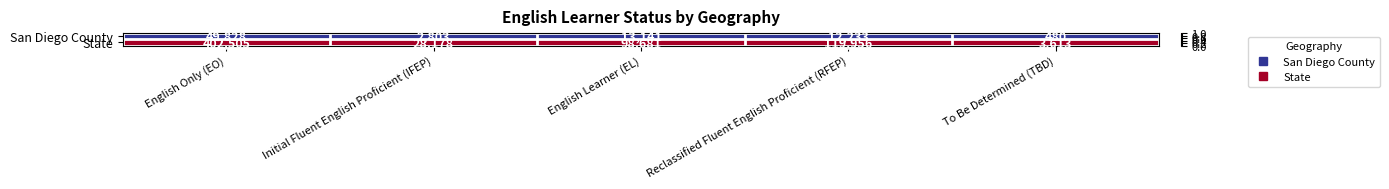

Is it true that San Diego County equals 2803 at Initial Fluent English Proficient (IFEP)?

True